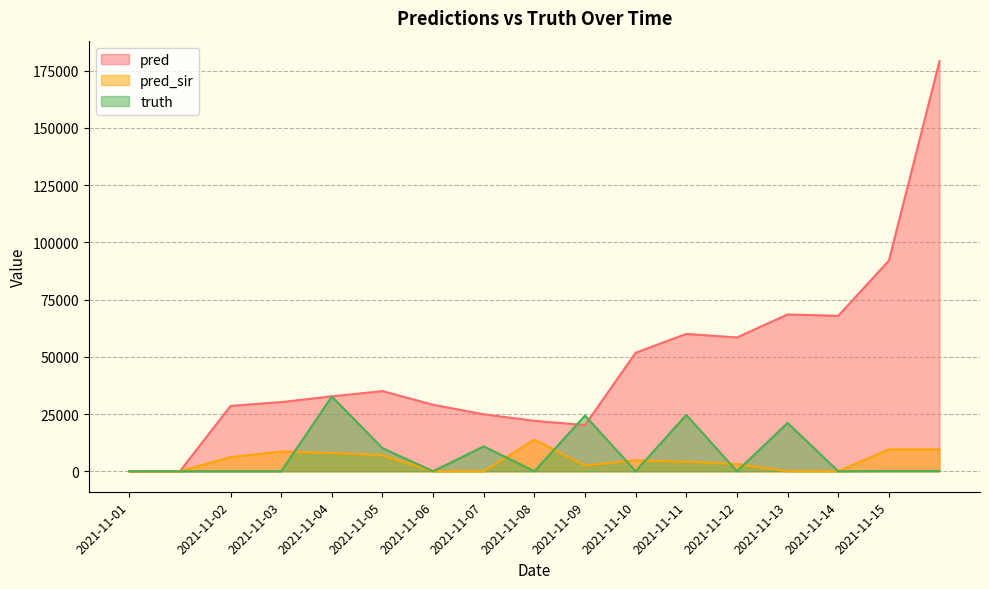

Which series changed the most between 2021-11-09 and 2021-11-11?

pred